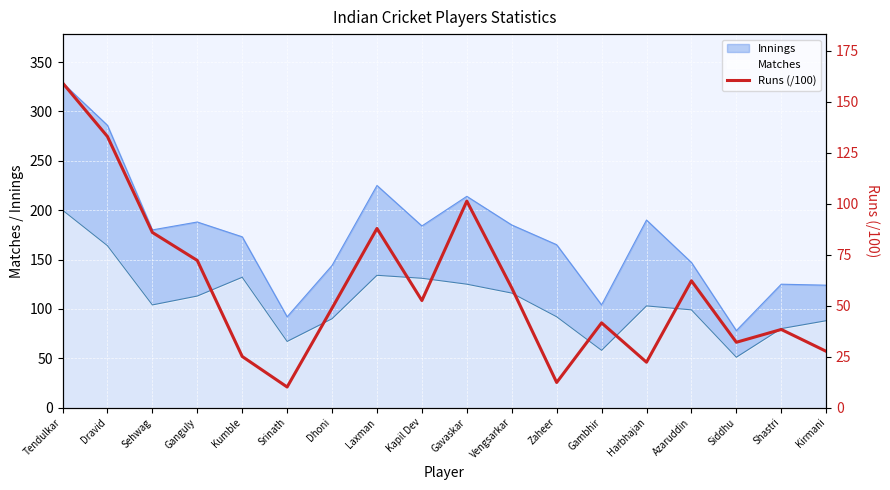

True or false: the data shows 12.3 at Zaheer.

True